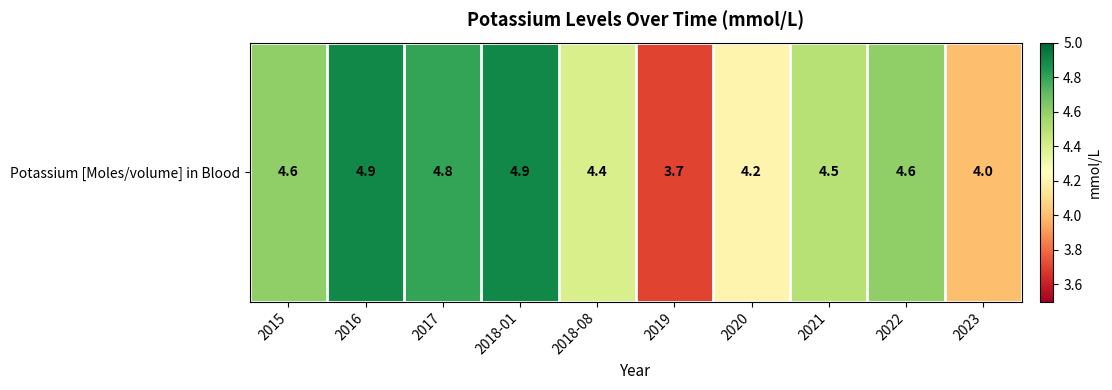

List the labels in order of value, smallest first.

2019, 2023, 2020, 2018-08, 2021, 2015, 2022, 2017, 2016, 2018-01